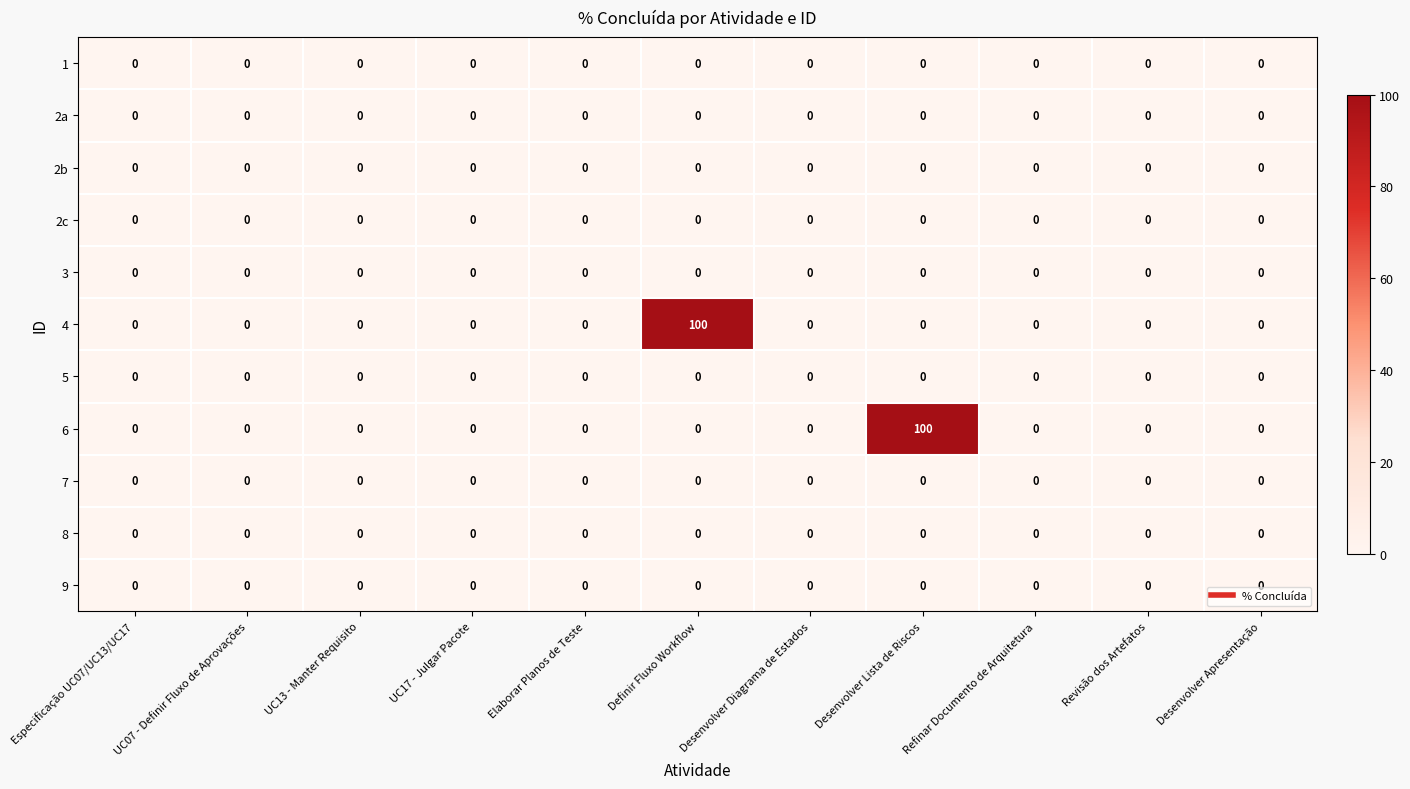

Which category has the highest value in the 6 series?

Desenvolver Lista de Riscos